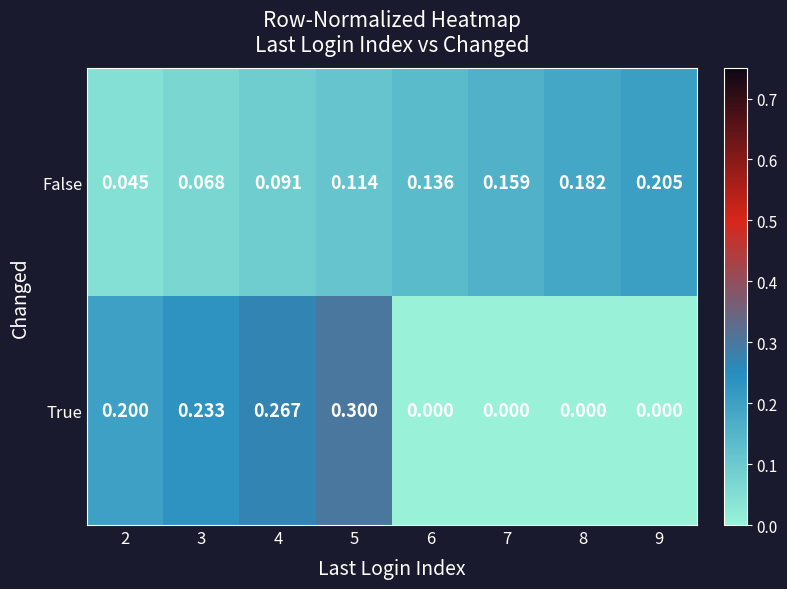

Is the value of False at 4 greater than the value of True at 9?

Yes